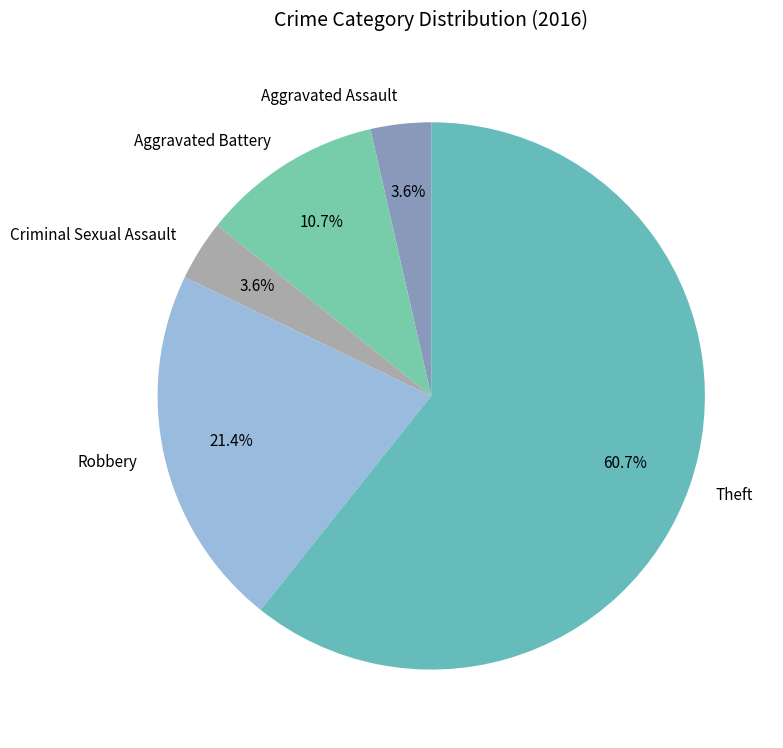

To the nearest percent, what is the difference between the largest and smallest slice percentages?

57%